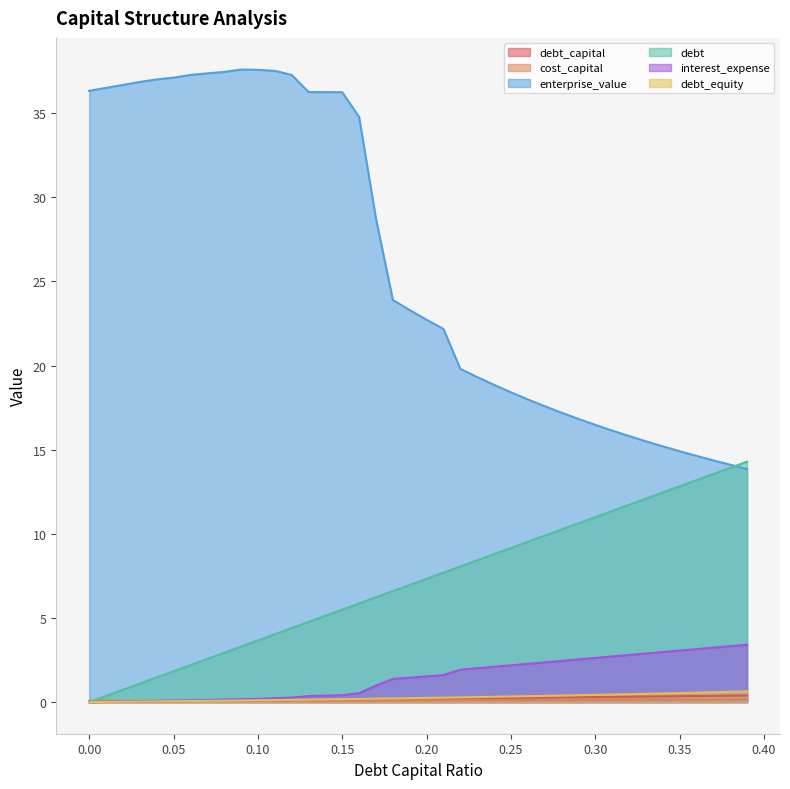

Rank the series by their maximum value, from lowest to highest.

cost_capital, debt_capital, debt_equity, interest_expense, debt, enterprise_value